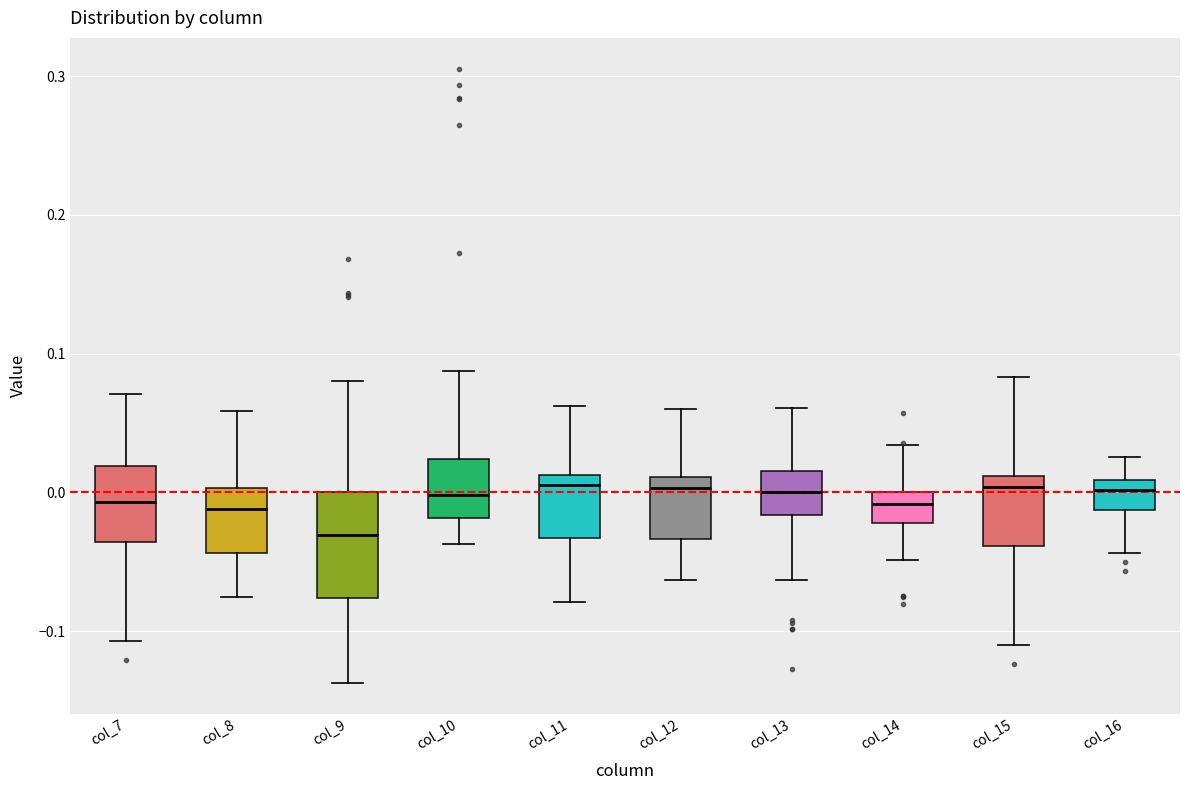

Reading left to right, transcribe this box plot: for each box, give where its median line is, the range the box spans, and where its two whiskers end, as read against the y-axis. The values are not printed on the chart, so give them approximately, as read against the axis.

col_7: median -0.01, box -0.04 to 0.02, whiskers -0.11 to 0.07
col_8: median -0.01, box -0.04 to 0.00, whiskers -0.08 to 0.06
col_9: median -0.03, box -0.08 to 0.00, whiskers -0.14 to 0.08
col_10: median 0.00, box -0.02 to 0.02, whiskers -0.04 to 0.09
col_11: median 0.01 (just below the box's upper edge), box -0.03 to 0.01, whiskers -0.08 to 0.06
col_12: median 0.00, box -0.03 to 0.01, whiskers -0.06 to 0.06
col_13: median 0.00, box -0.02 to 0.02, whiskers -0.06 to 0.06
col_14: median -0.01, box -0.02 to 0.00, whiskers -0.05 to 0.03
col_15: median 0.00, box -0.04 to 0.01, whiskers -0.11 to 0.08
col_16: median 0.00, box -0.01 to 0.01, whiskers -0.04 to 0.03